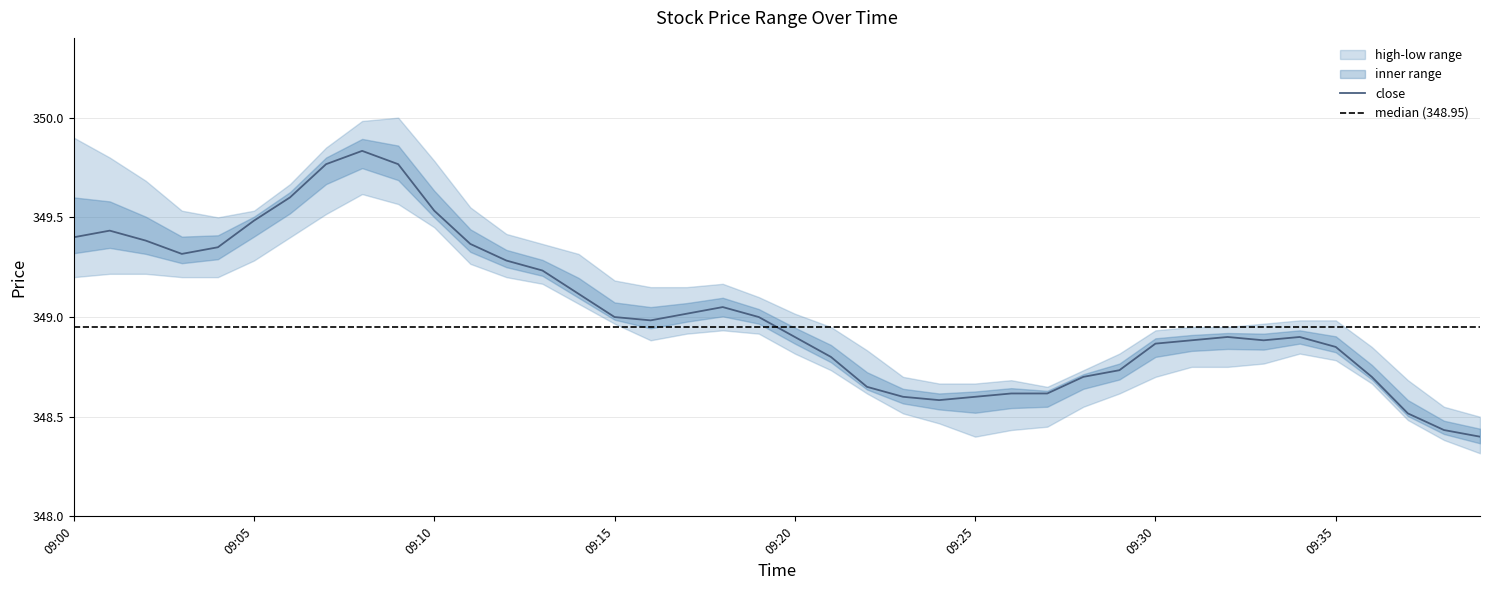

What is the sum of all close values?

13961.0